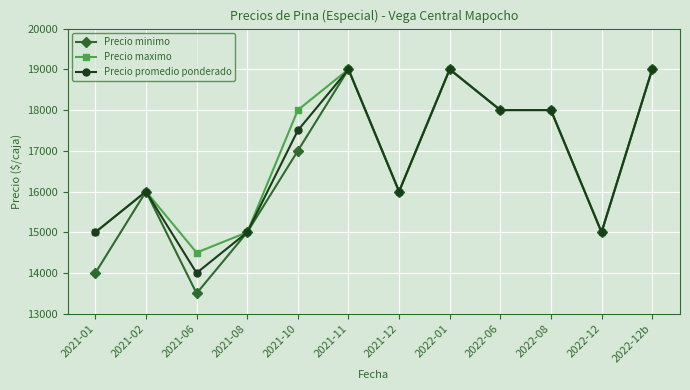

At 2021-10, list the series in order from smallest to largest.

Precio minimo, Precio promedio ponderado, Precio maximo